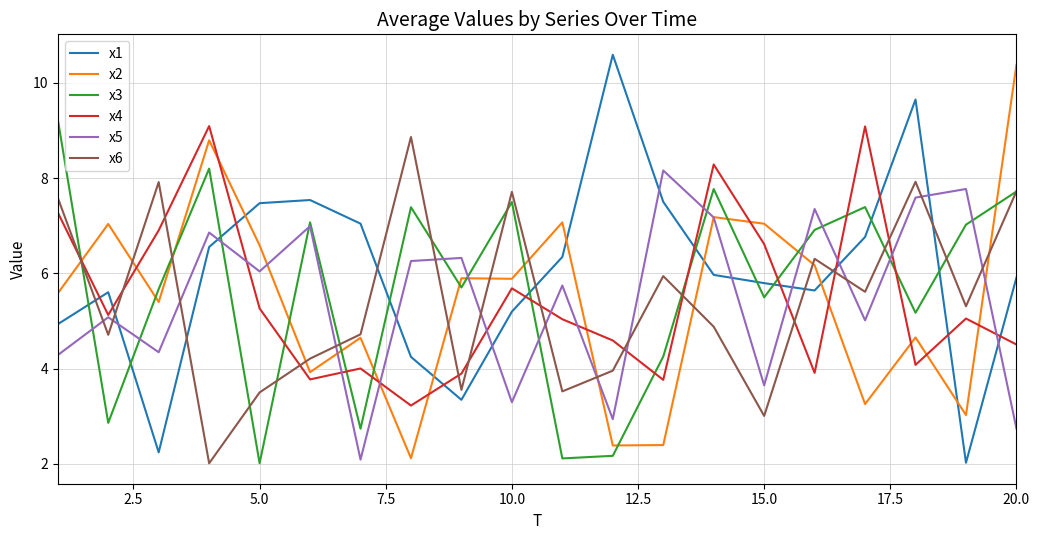

What is the minimum value for x2?

2.1